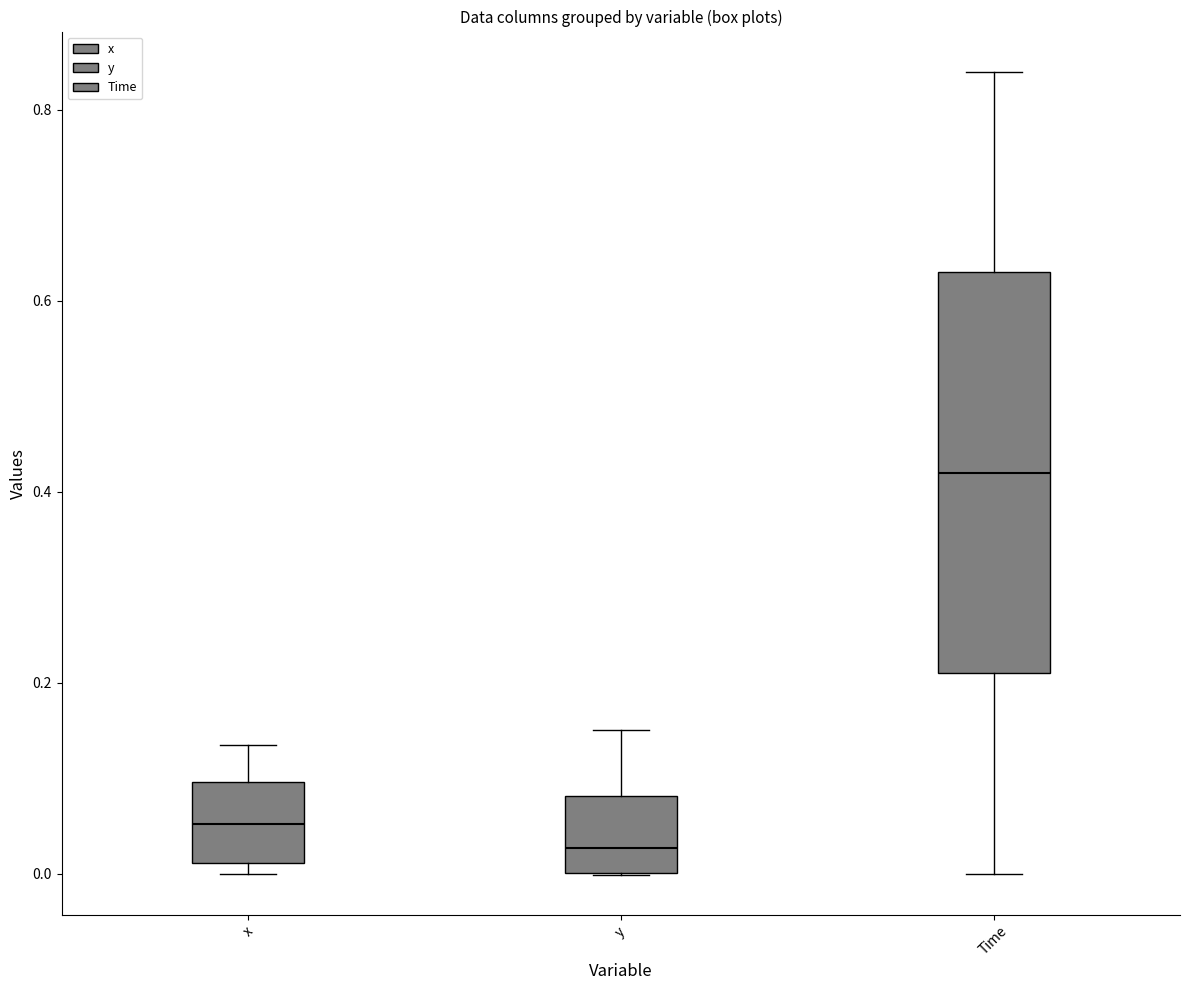

Where is the upper edge of the box for x on the y-axis? The values are not printed on the chart, so give them approximately, as read against the axis.

0.10